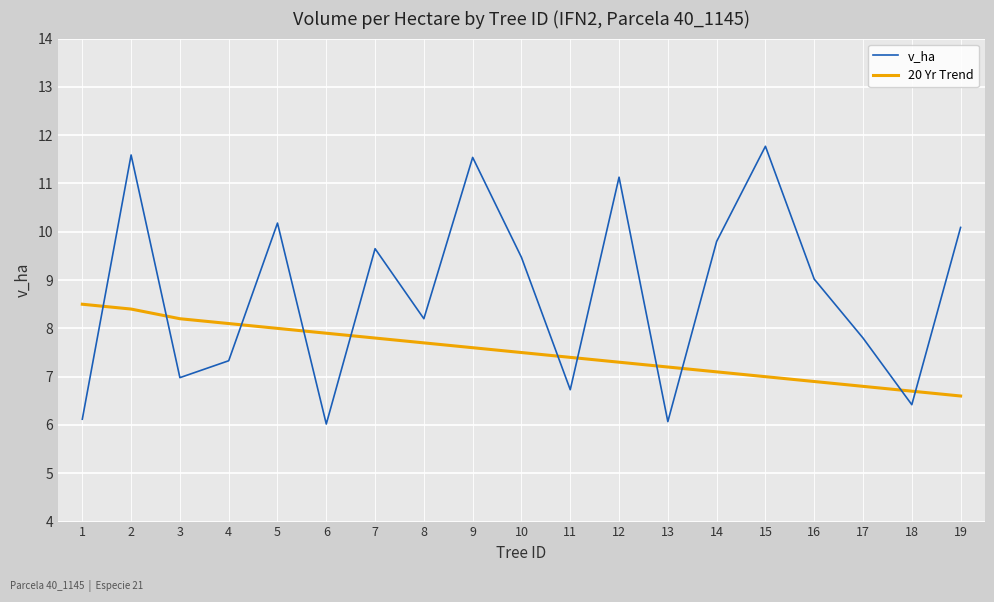

What is the difference between the 20 Yr Trend values at 8 and 14?

0.6